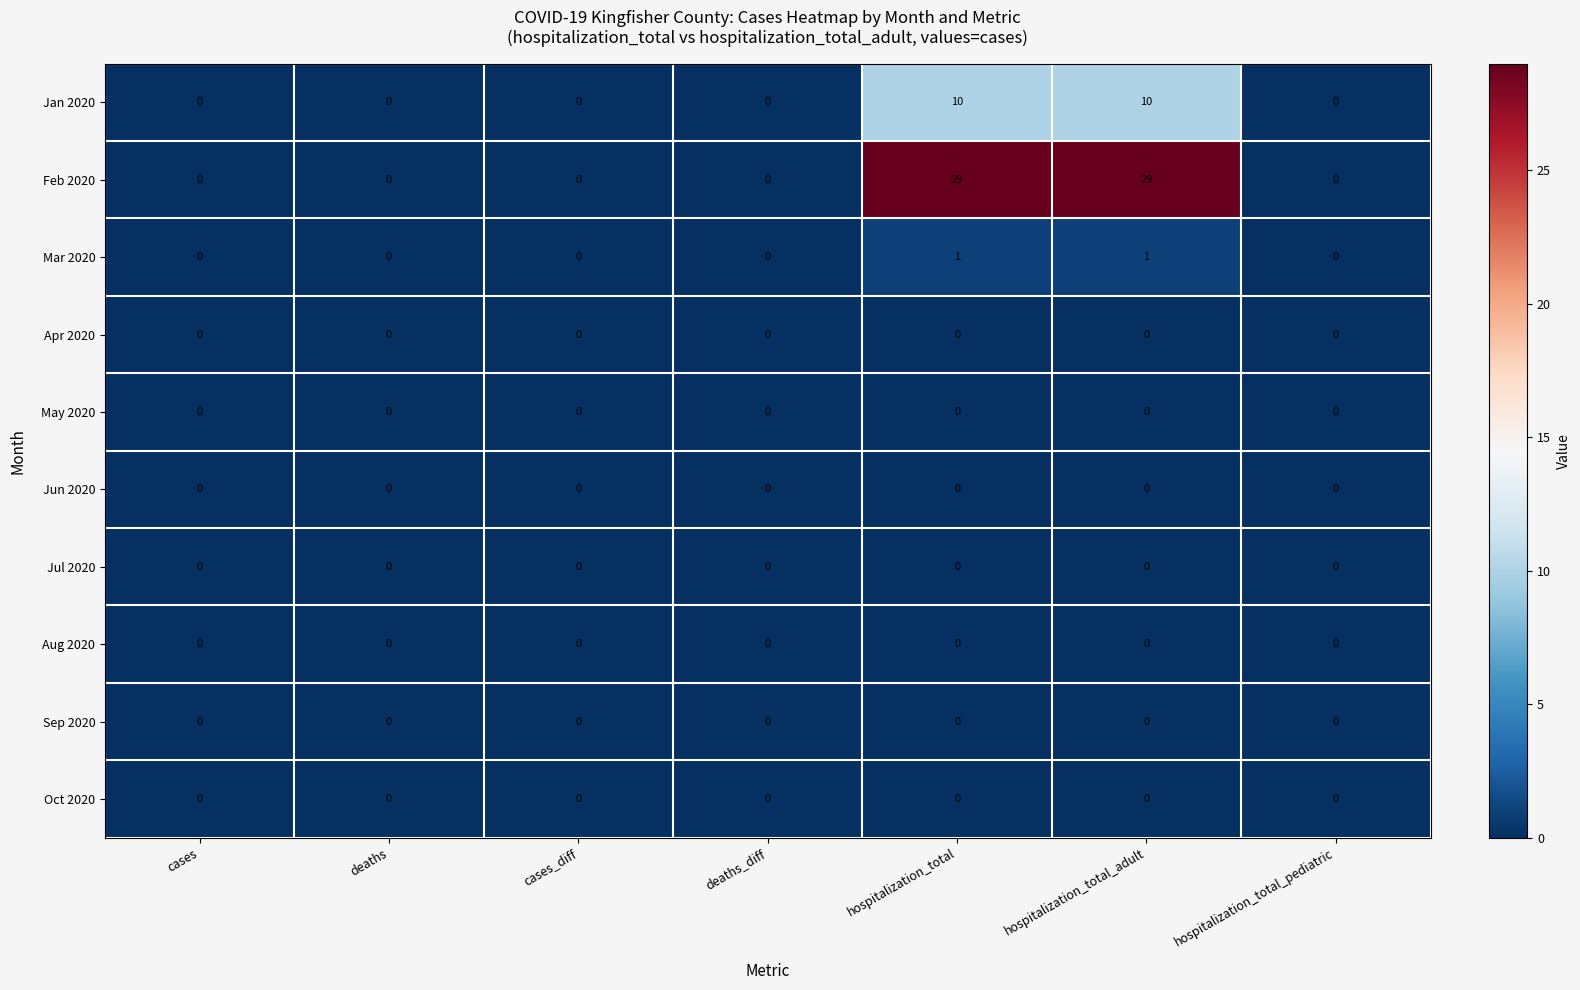

What is the maximum value shown in the chart?

29